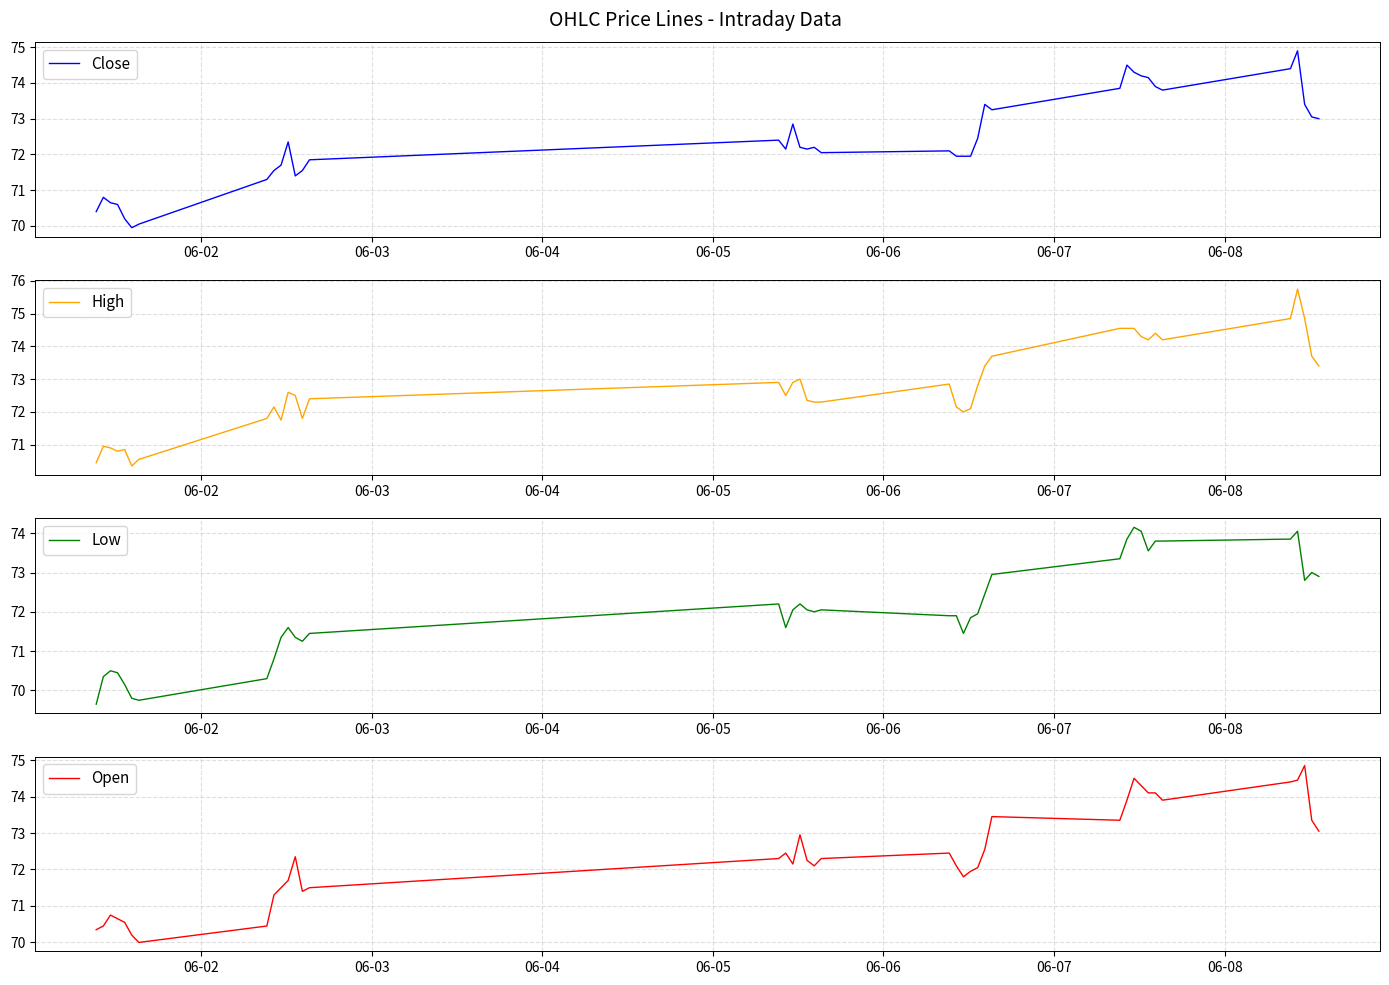

What is the minimum value for Close?

69.9